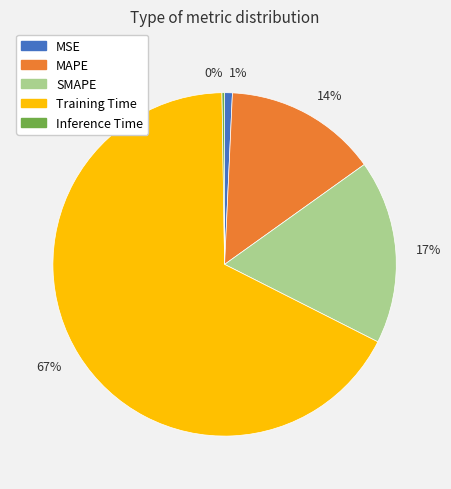

Between MAPE and MSE, which is larger?

MAPE